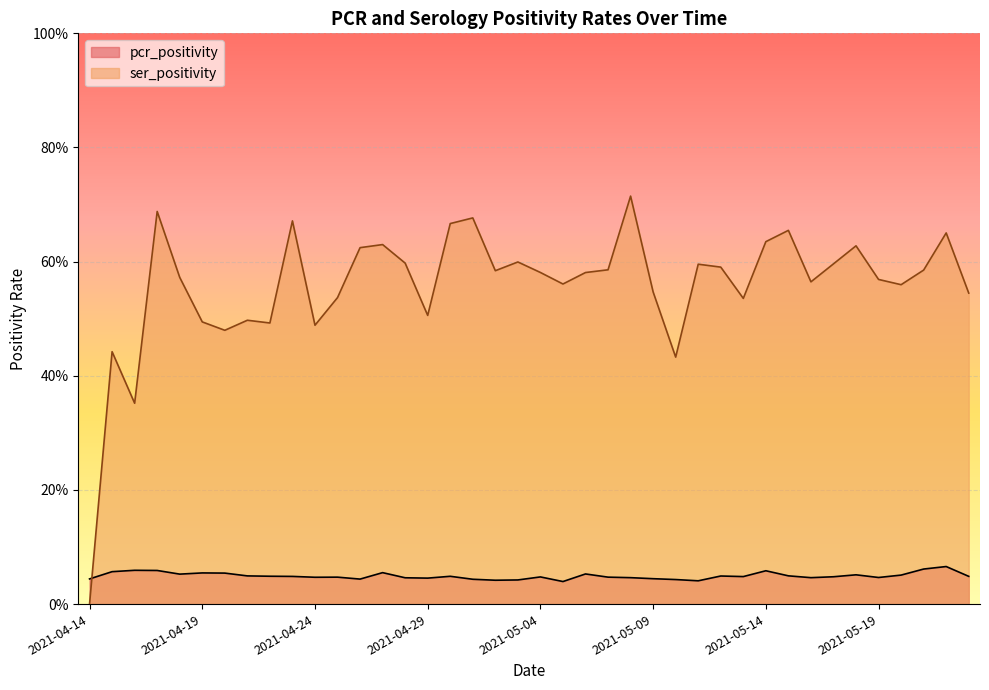

Which series has the largest total across all categories?

ser_positivity